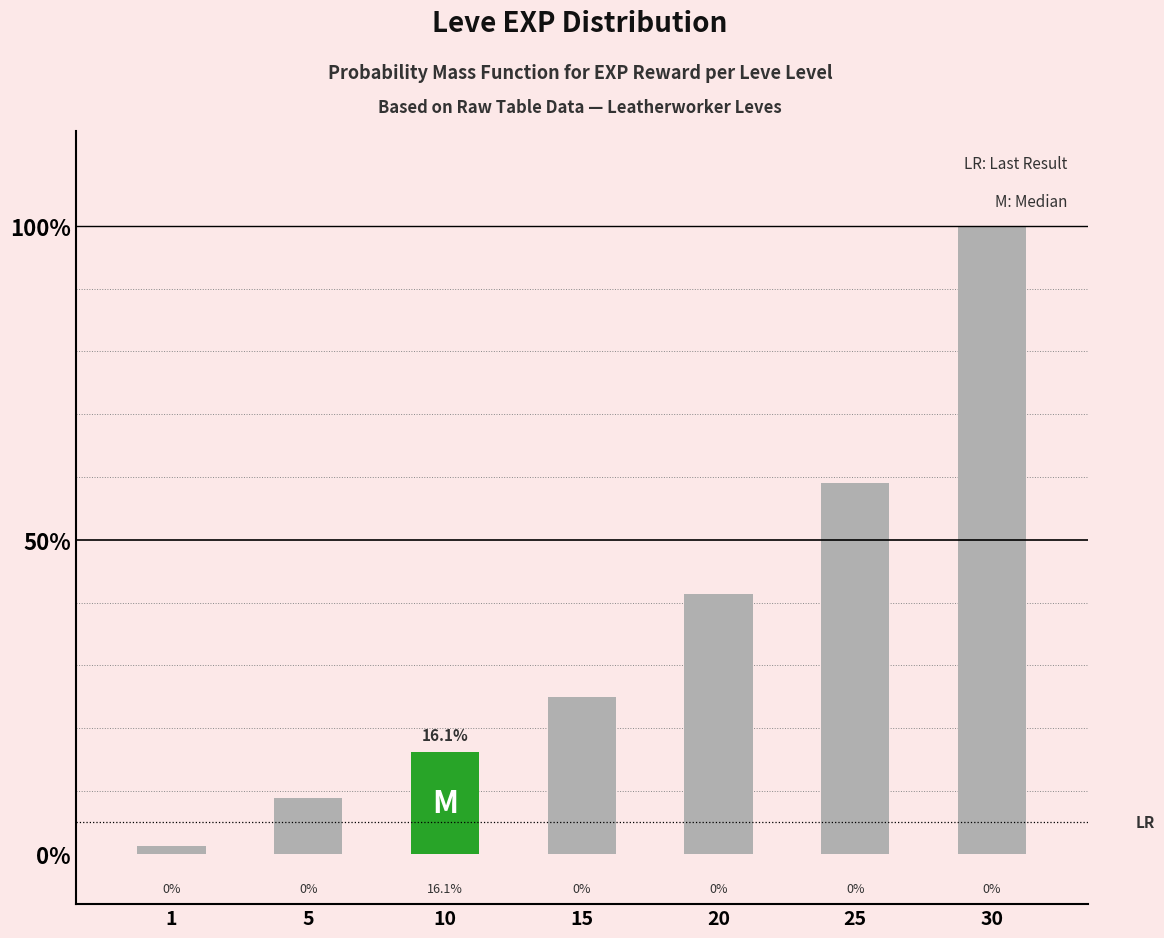

Are the bars horizontal?

No